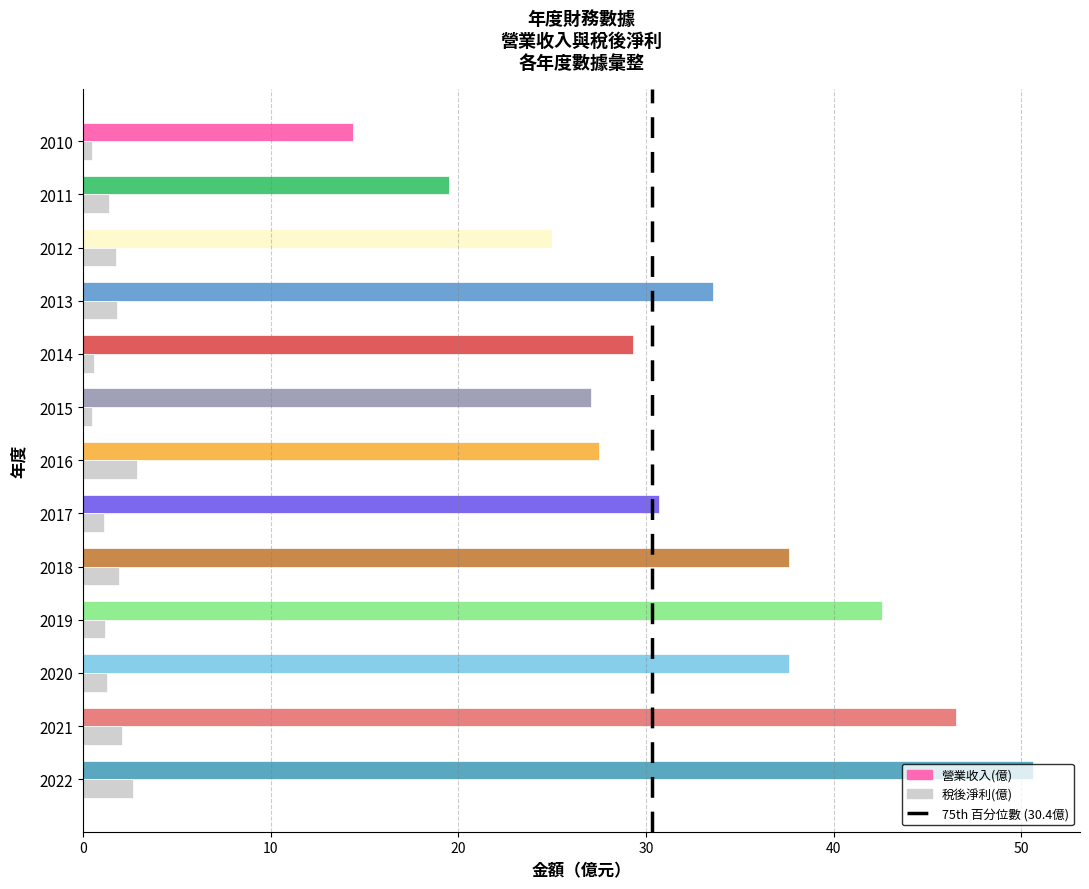

Which label corresponds to the largest value in the chart?

2022